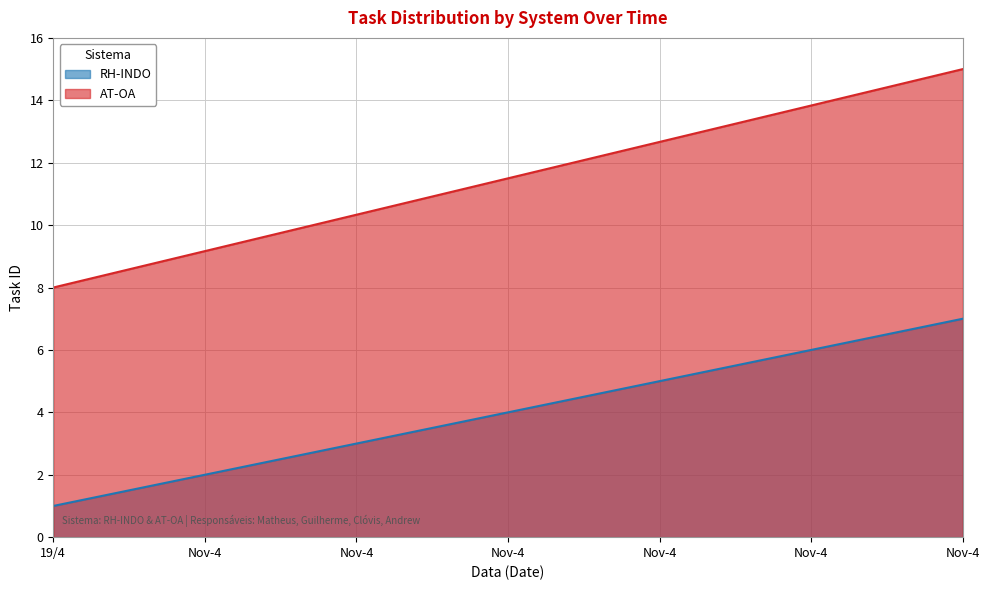

How many data points does each series have?

7